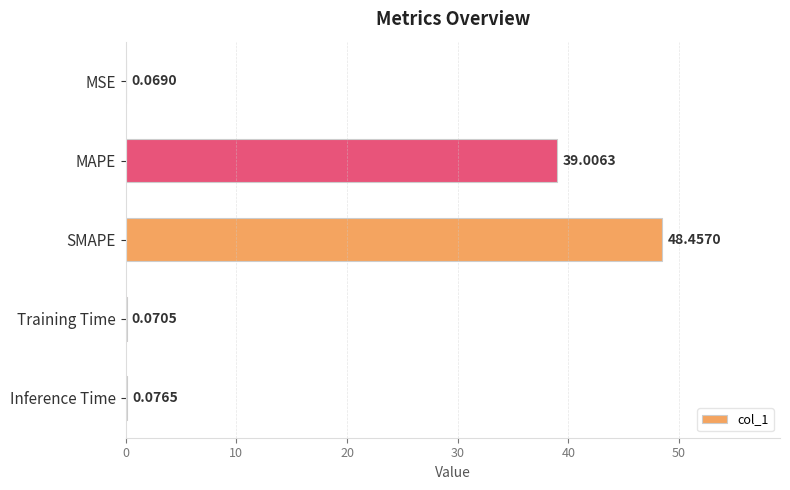

Which label corresponds to the largest value in the chart?

SMAPE